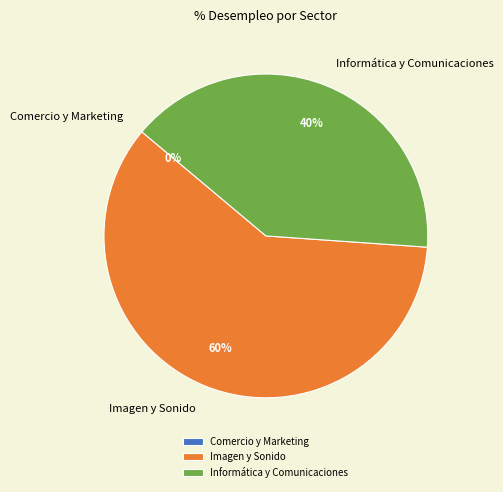

The Informática y Comunicaciones slice represents 46% of the pie. True or false?

False